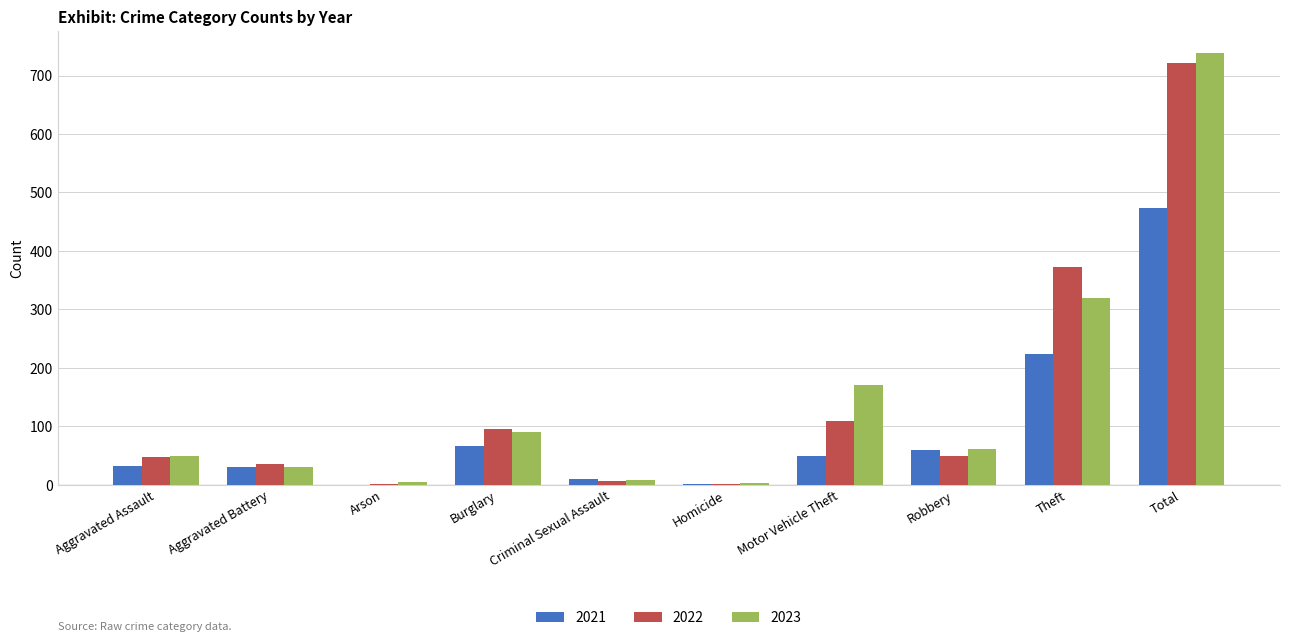

What is the approximate value of 2021 at Aggravated Battery?

31